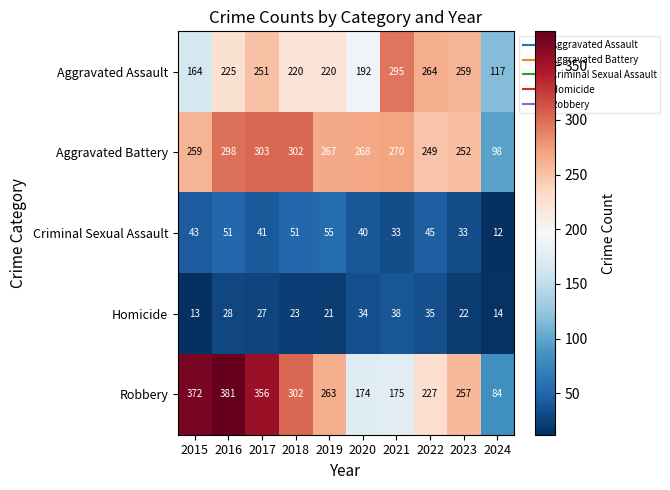

Is it true that Criminal Sexual Assault equals 74 at 2022?

False